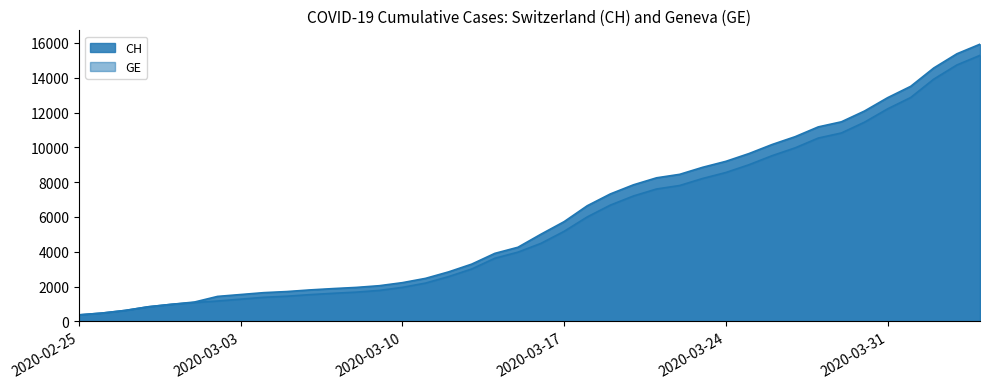

What is the difference between the GE values at 2020-03-11 and 2020-03-23?

6012